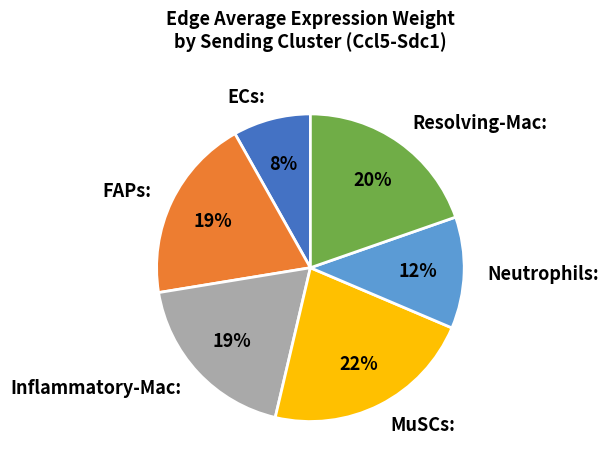

What is the smallest slice in the pie chart?

ECs